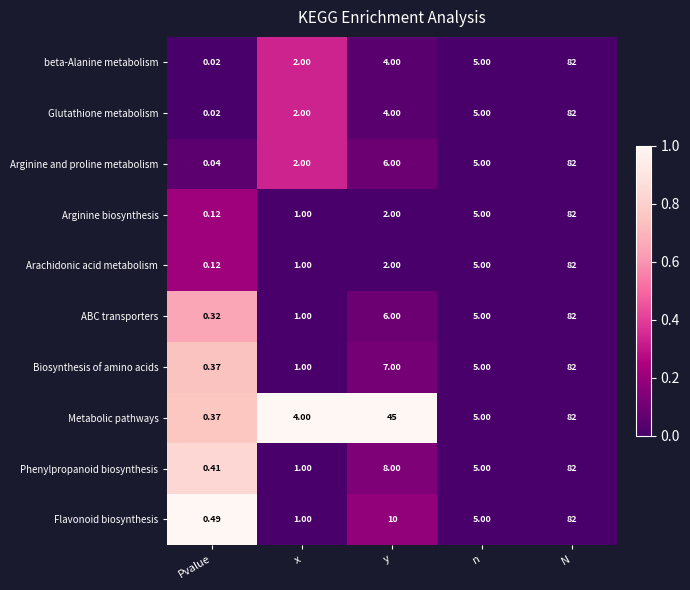

Which series has the largest total across all categories?

Metabolic pathways